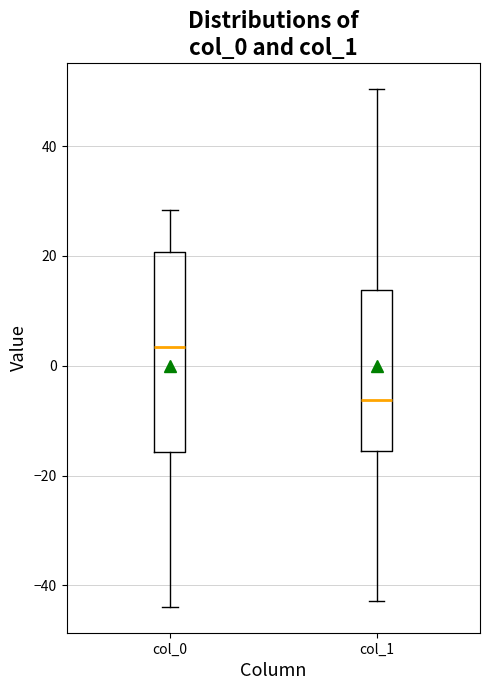

Which box has the lowest median line?

col_1